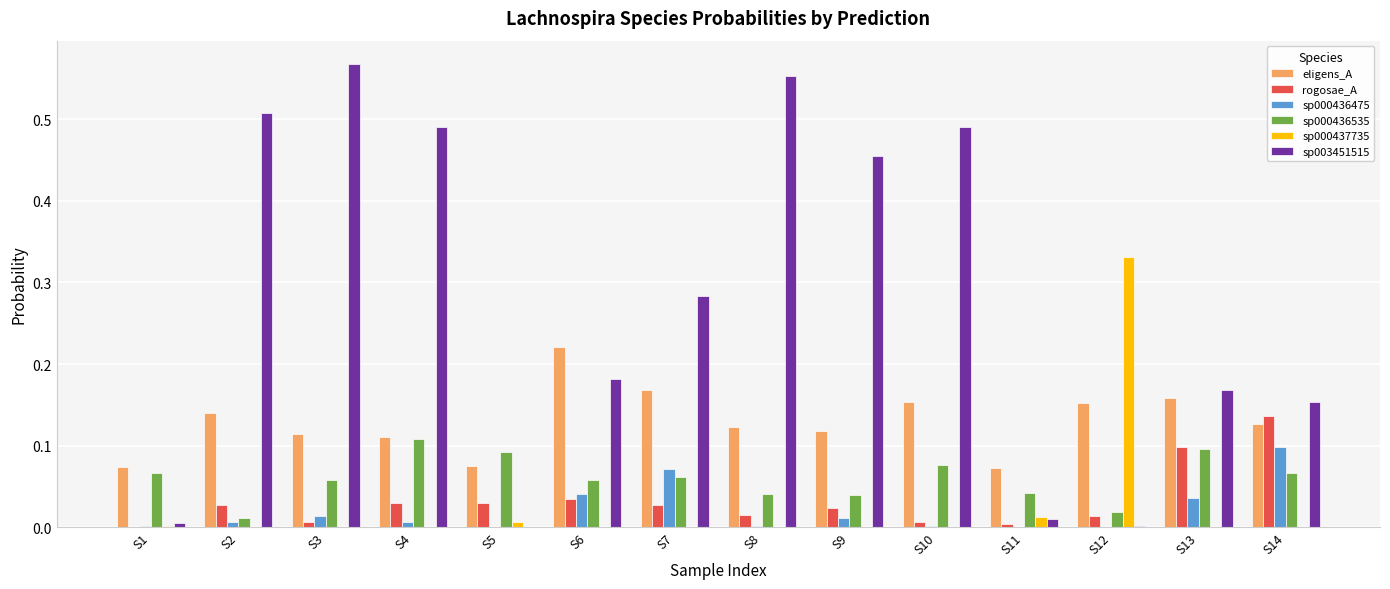

Are the bars grouped side by side (vs. stacked)?

Yes